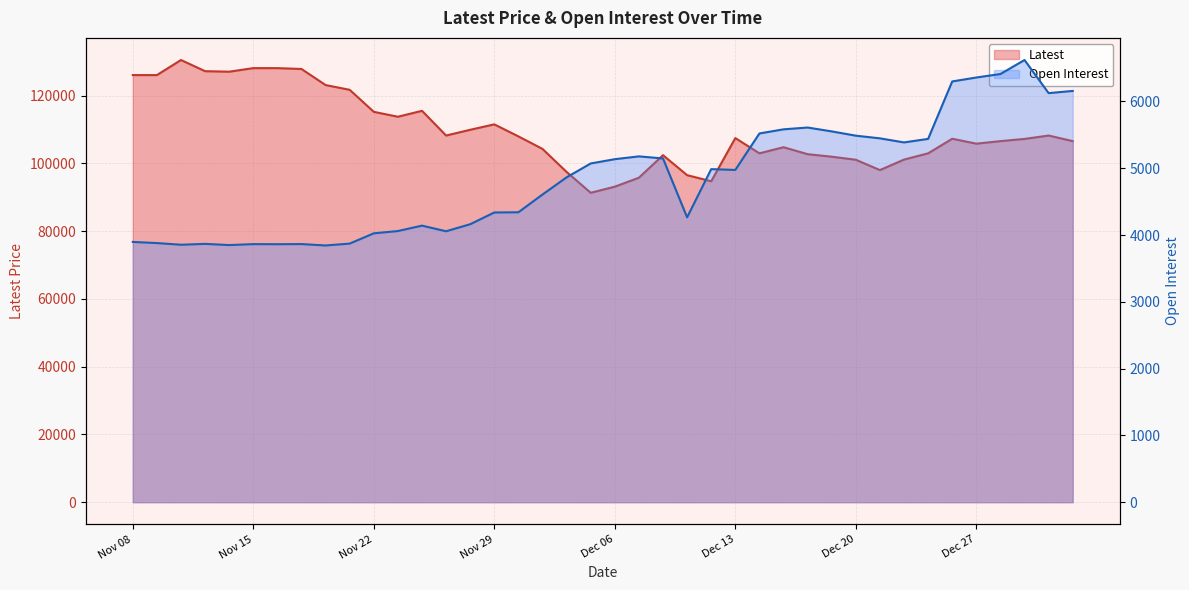

How many values in the Latest series exceed 107300?

19